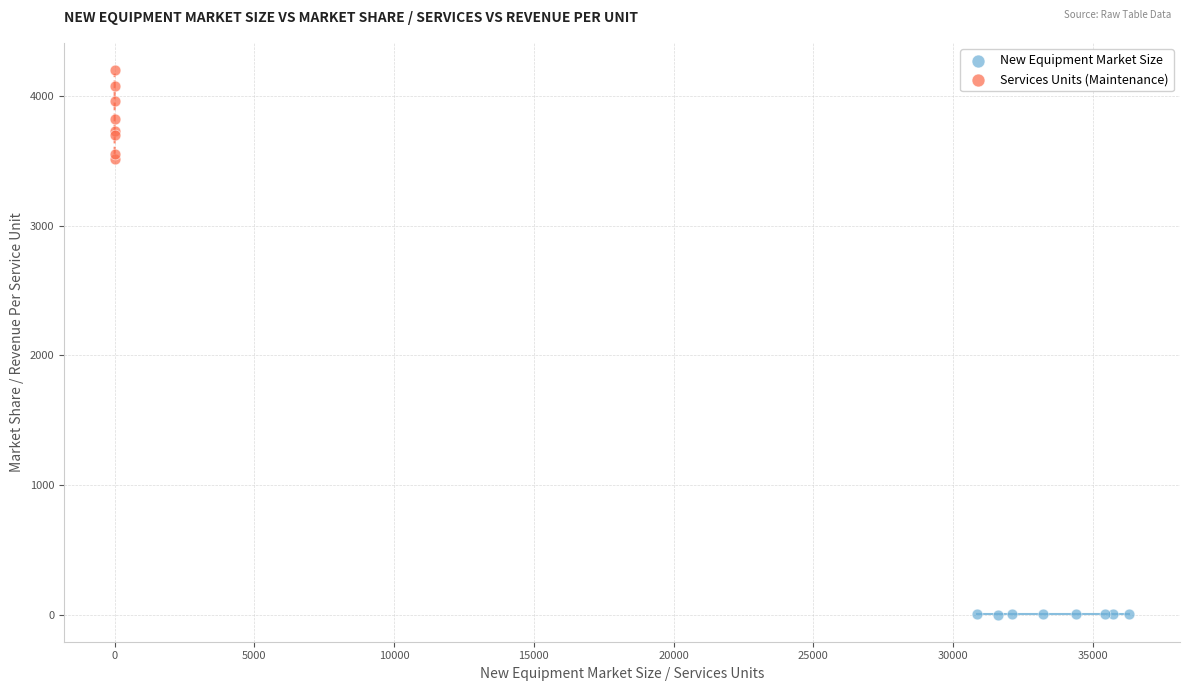

What are all the series names shown in the legend?

New Equipment Market Size, Services Units (Maintenance)